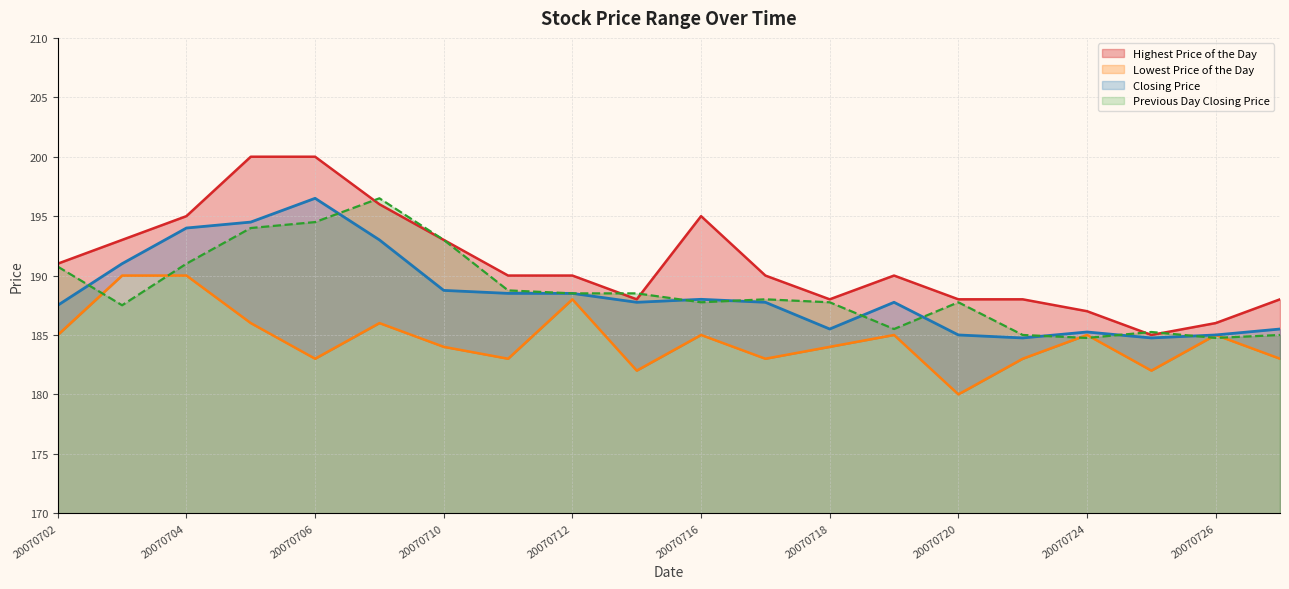

Is the value of Closing Price at 20070709 greater than the value of Lowest Price of the Day at 20070706?

Yes